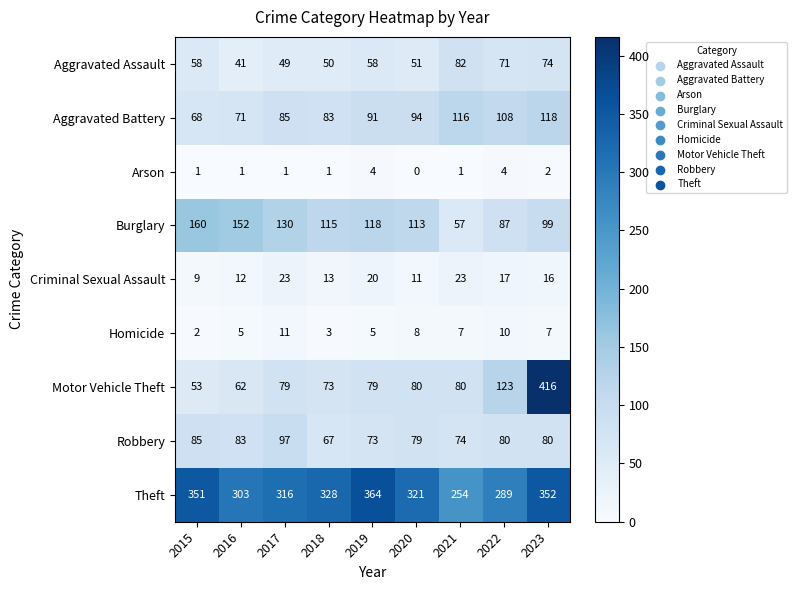

Is the value of Criminal Sexual Assault at 2020 greater than the value of Theft at 2023?

No